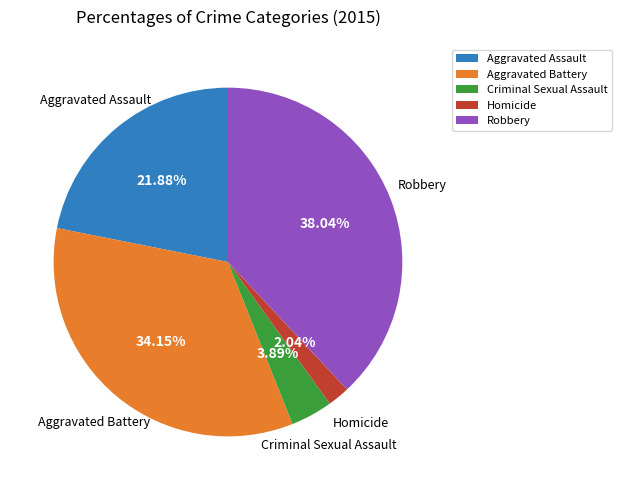

How many segments does this pie chart have?

5